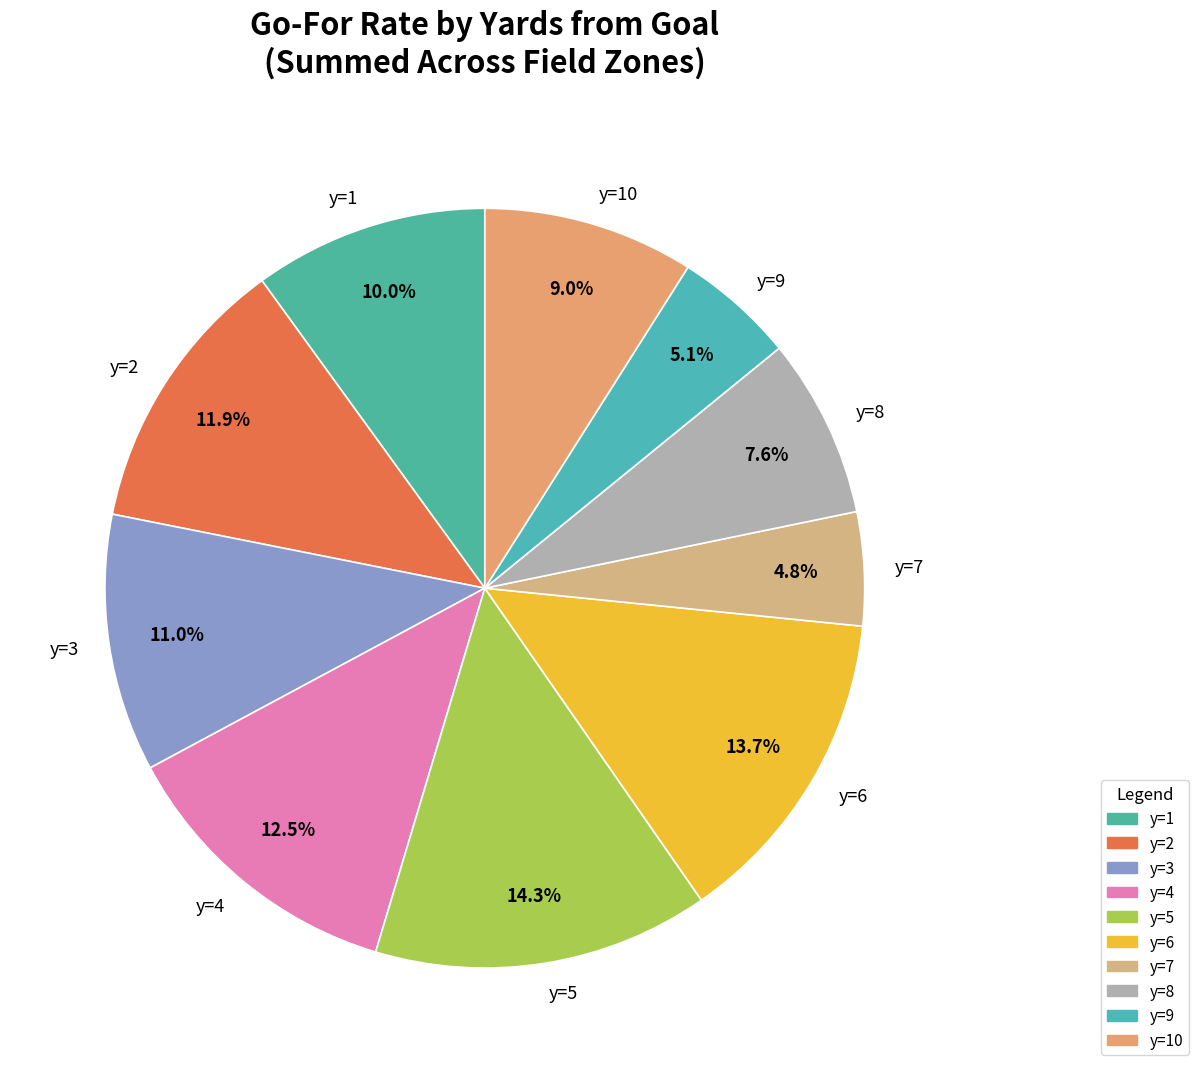

What is the ratio of the value at y=2 to the value at y=7?

2.5